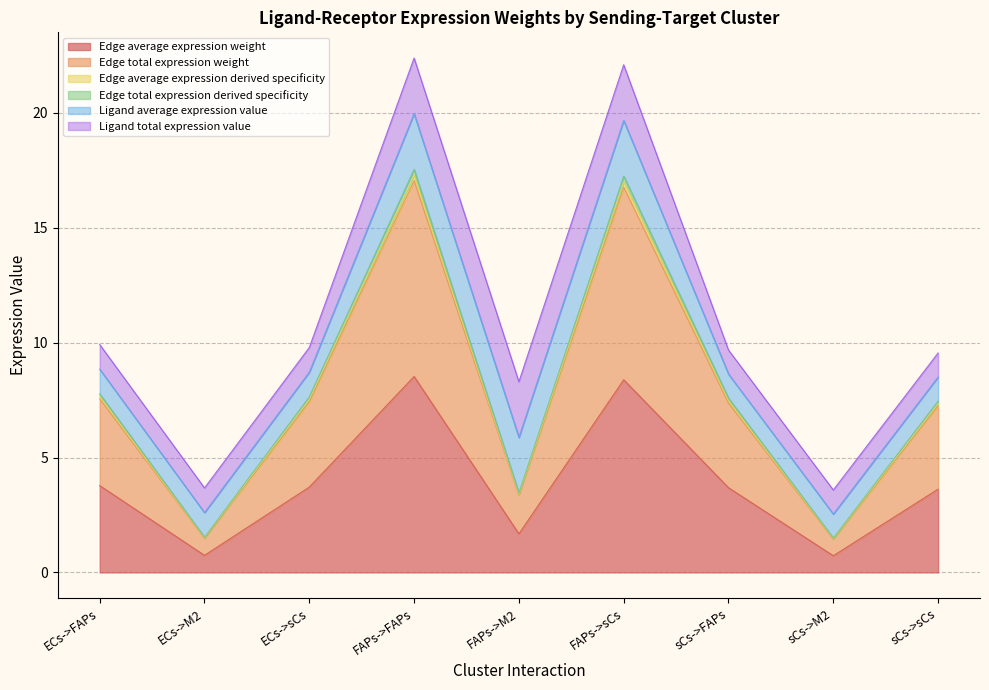

Which category has the highest value across all series?

FAPs->FAPs